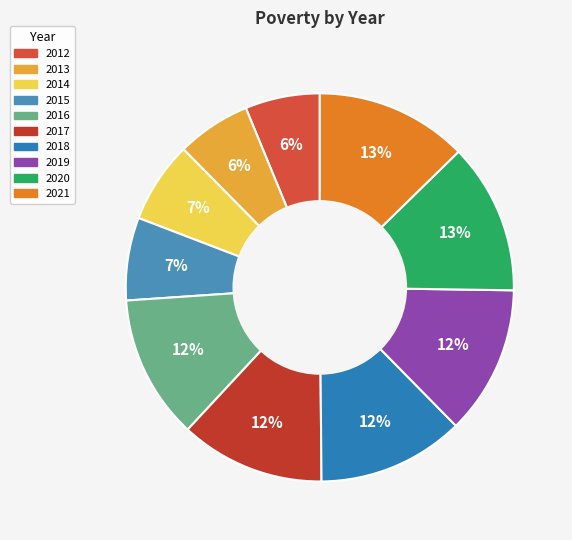

What is the ratio of the value at 2014 to the value at 2015?

1.0